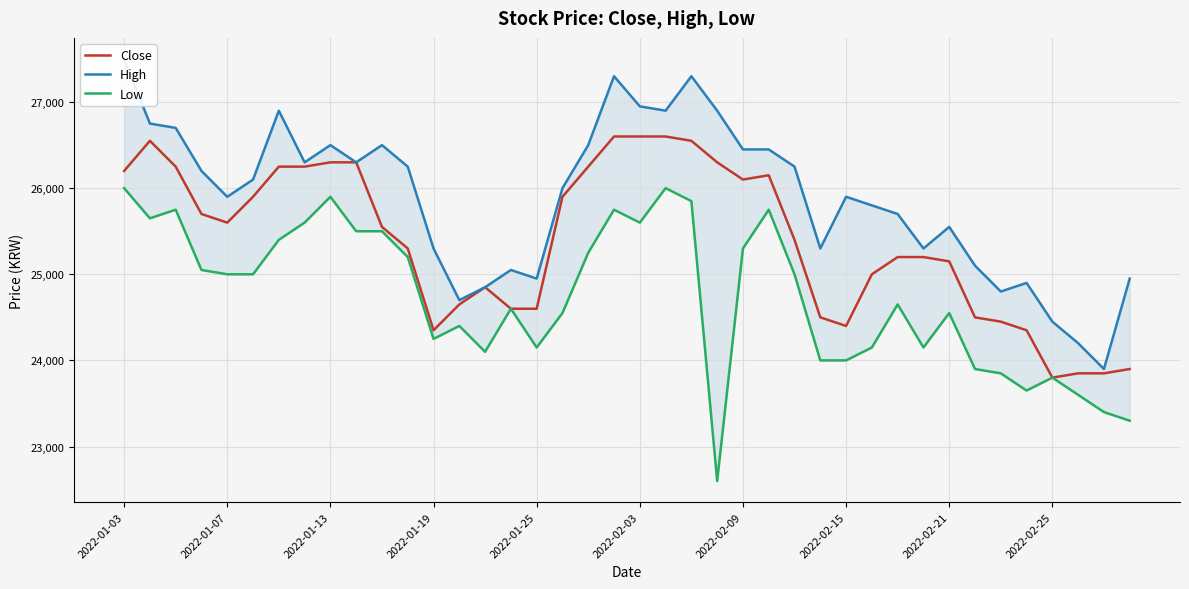

What is the minimum value for Close?

23800